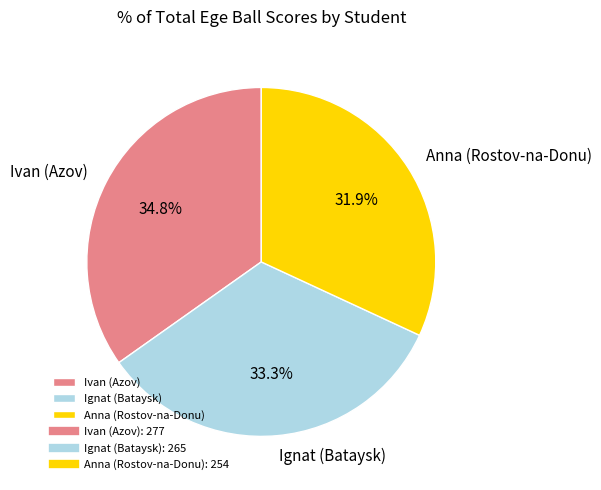

Is it true that Anna (Rostov-na-Donu) is 32% of the pie?

True